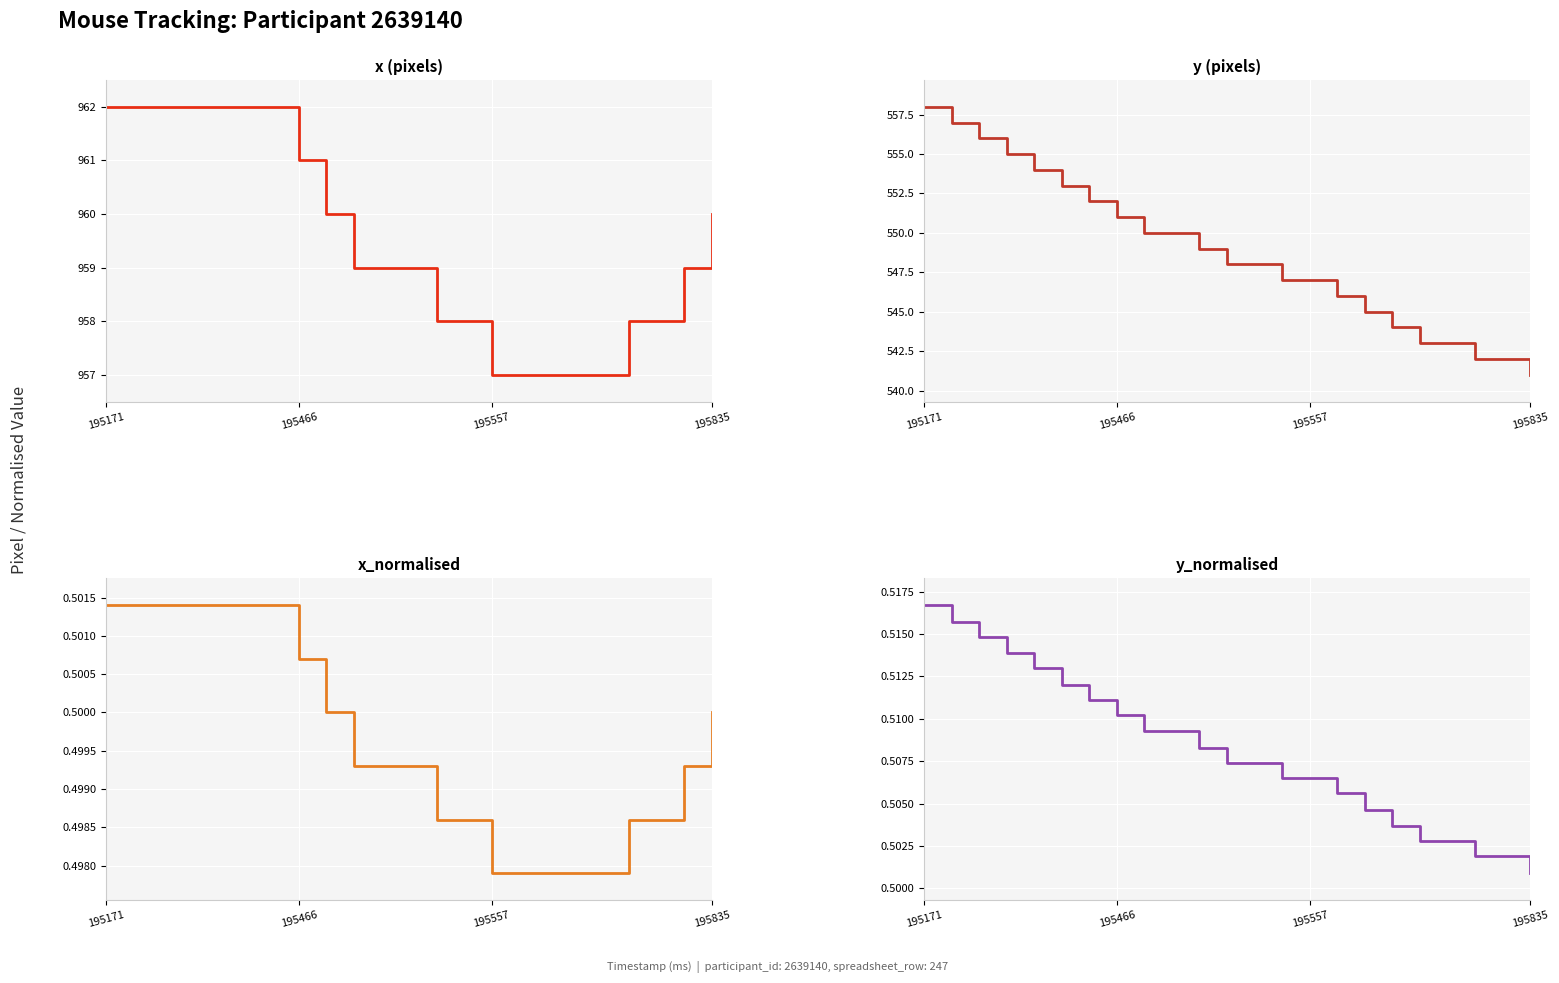

Between 5 and 13, which series saw the biggest shift?

y (pixels)